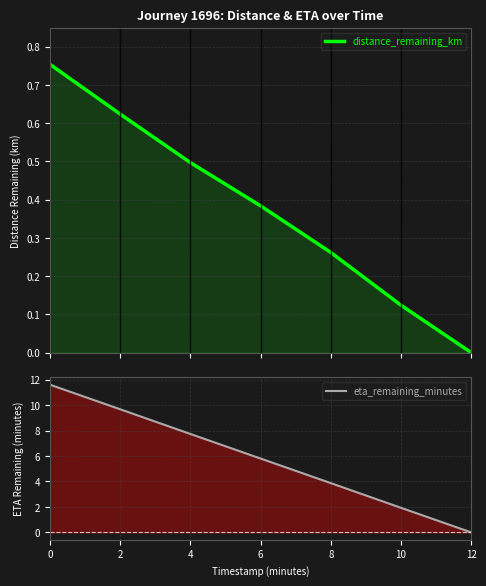

True or false: eta_remaining_minutes and distance_remaining_km intersect in this chart.

False